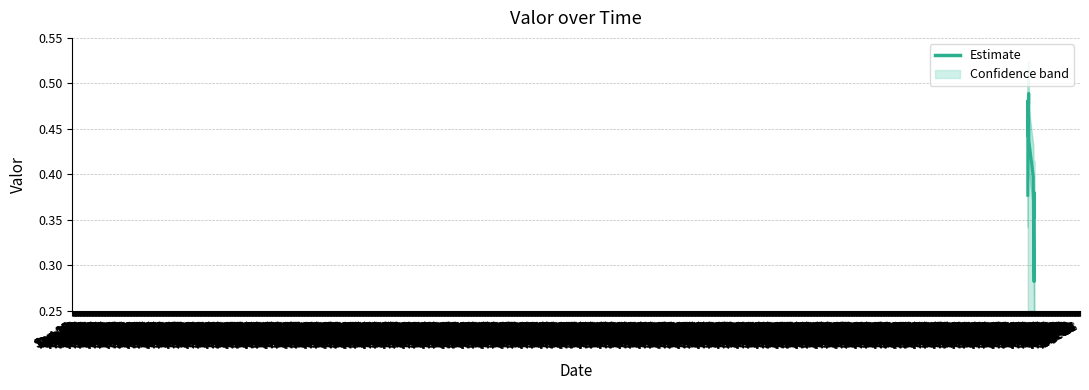

What is the maximum value shown in the chart?

0.5